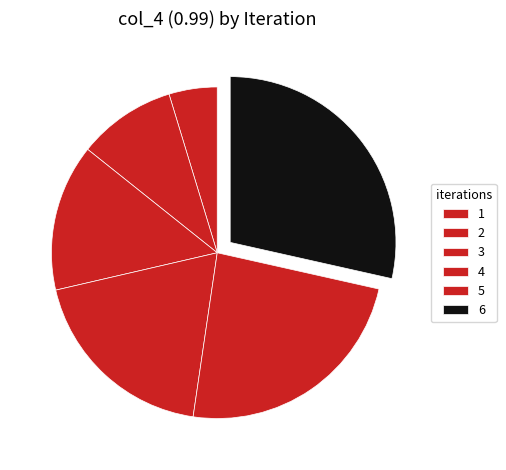

What is the total percentage of 1 and 3?

19.0%